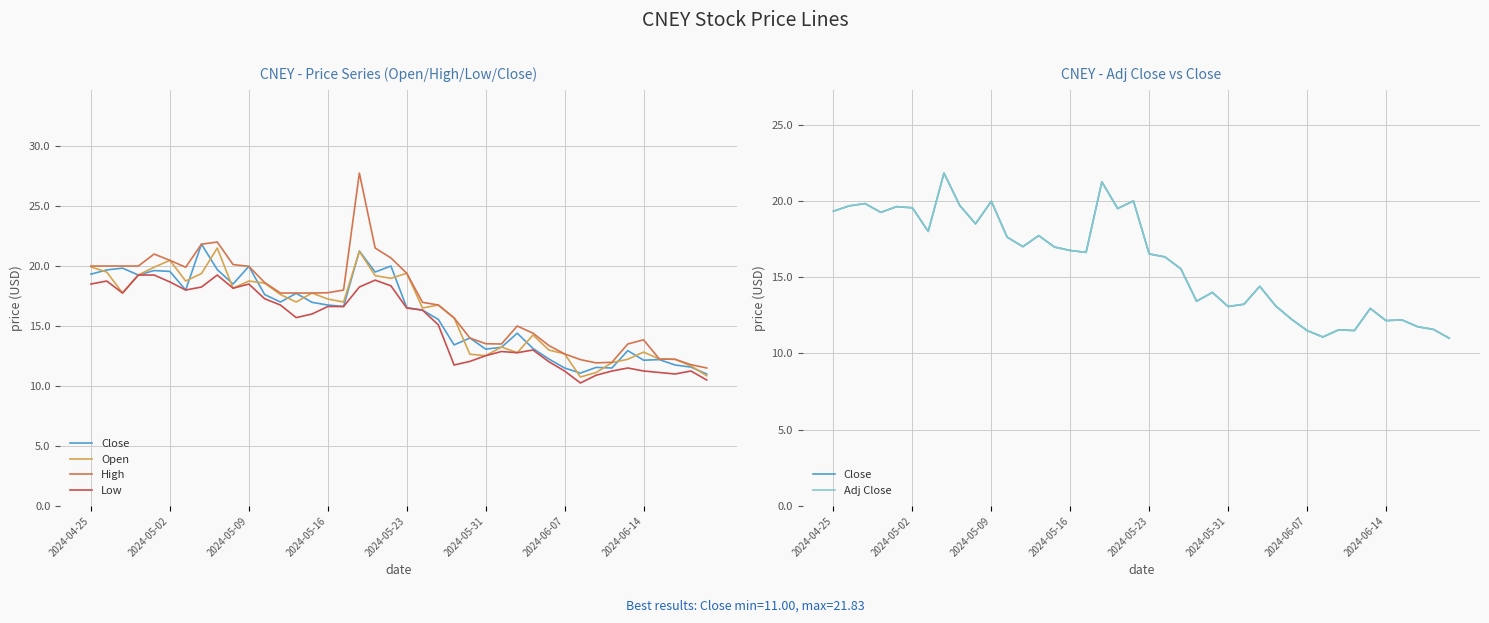

Where is High nearest to the value 19?

11